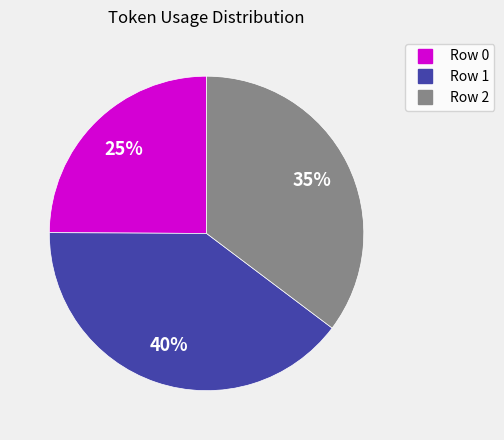

The Row 2 slice represents 23% of the pie. True or false?

False